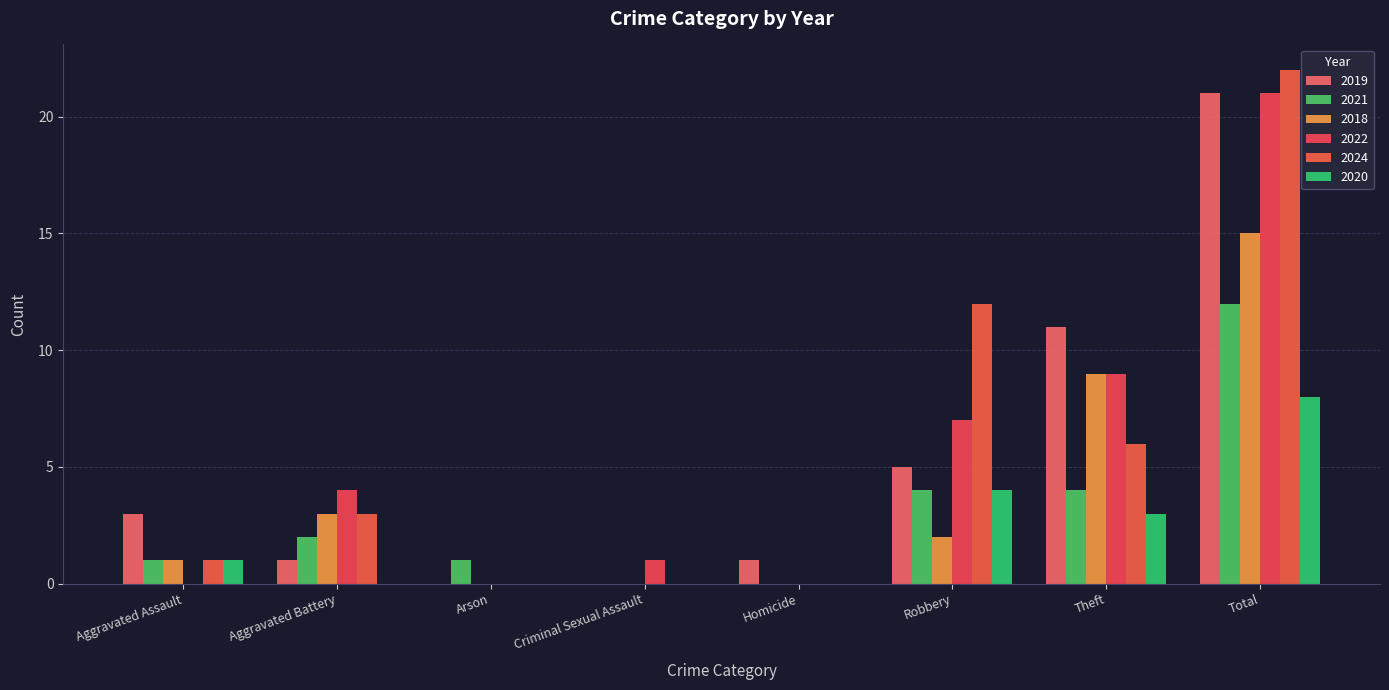

How many groups of bars are there?

8